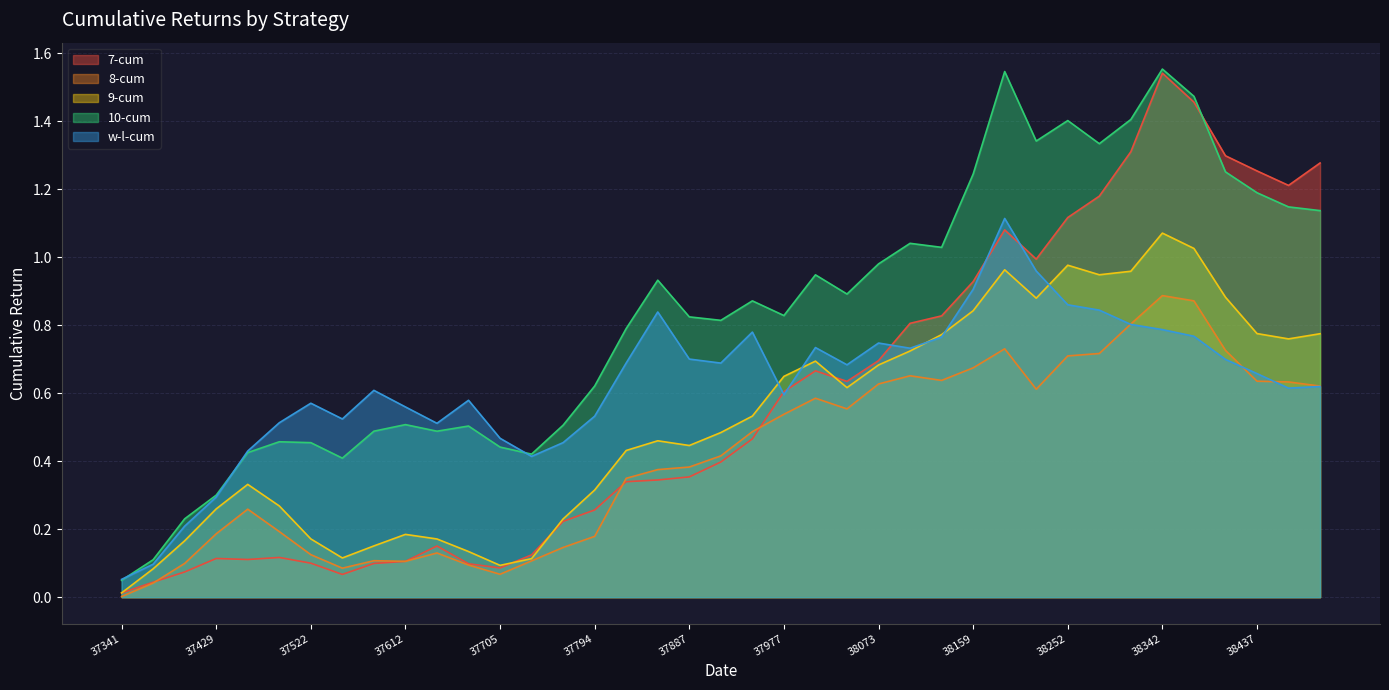

Does the chart have visible grid lines?

Yes